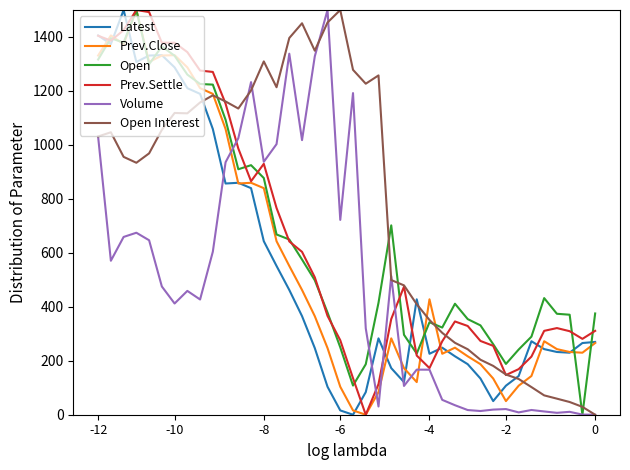

Which series has the largest total across all categories?

Open Interest